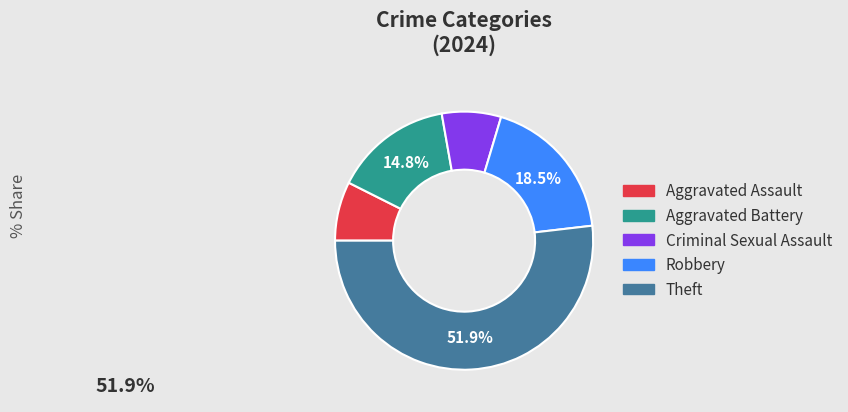

Does any single category account for the majority?

Yes